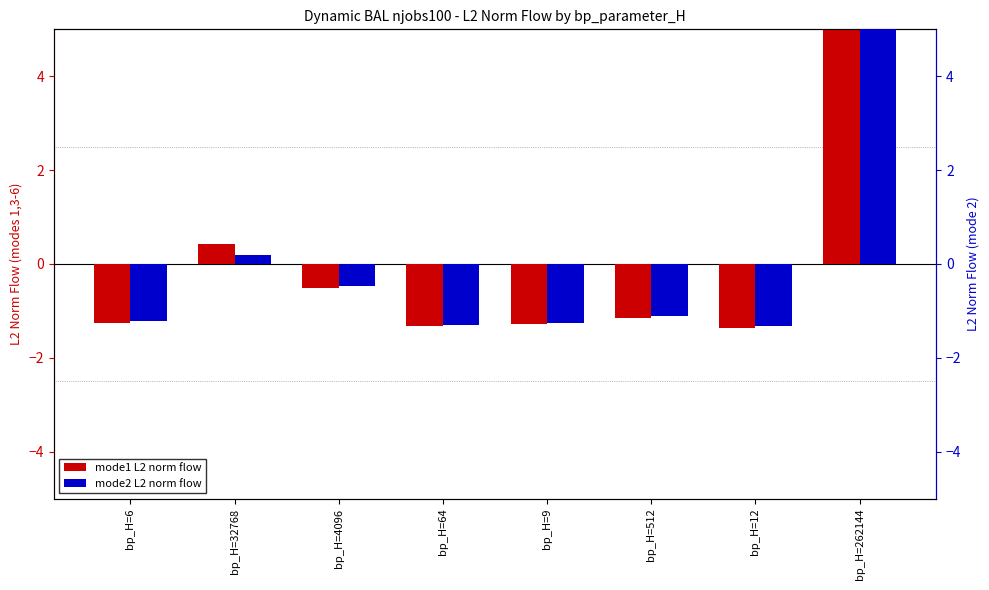

At bp_H=64, list the series in order from smallest to largest.

mode1 (L2 norm), mode2 (L2 norm)